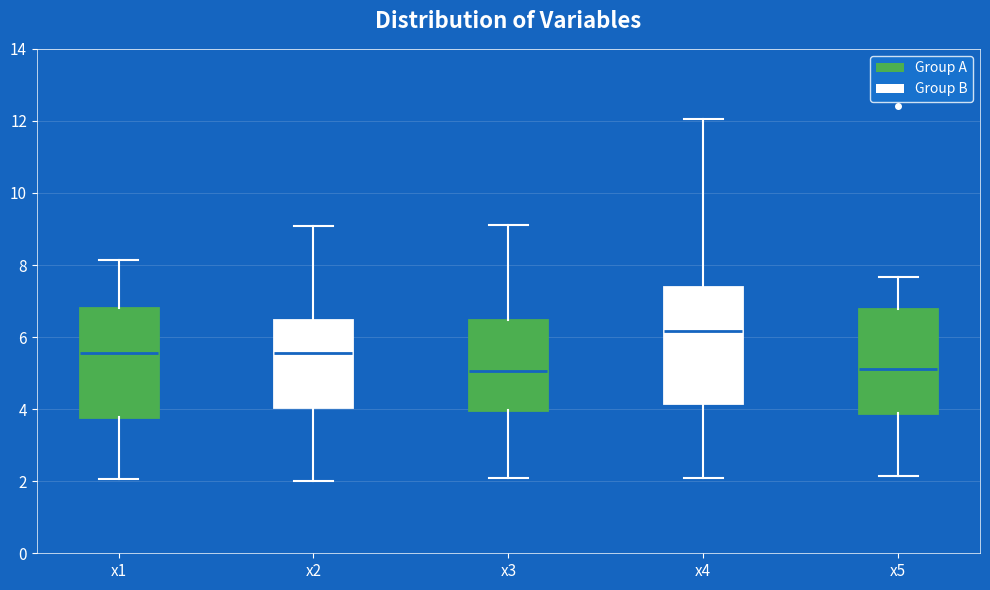

Where is the upper edge of the box for x3 on the y-axis? The values are not printed on the chart, so give them approximately, as read against the axis.

6.4